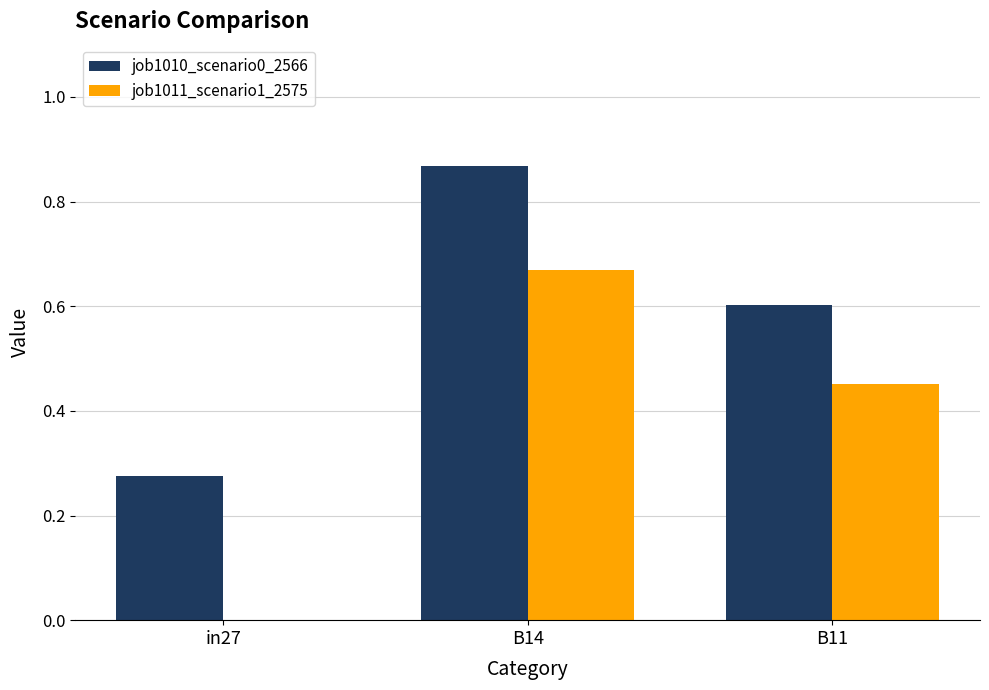

The job1010_scenario0_2566 series shows 0.3 at B11. True or false?

False